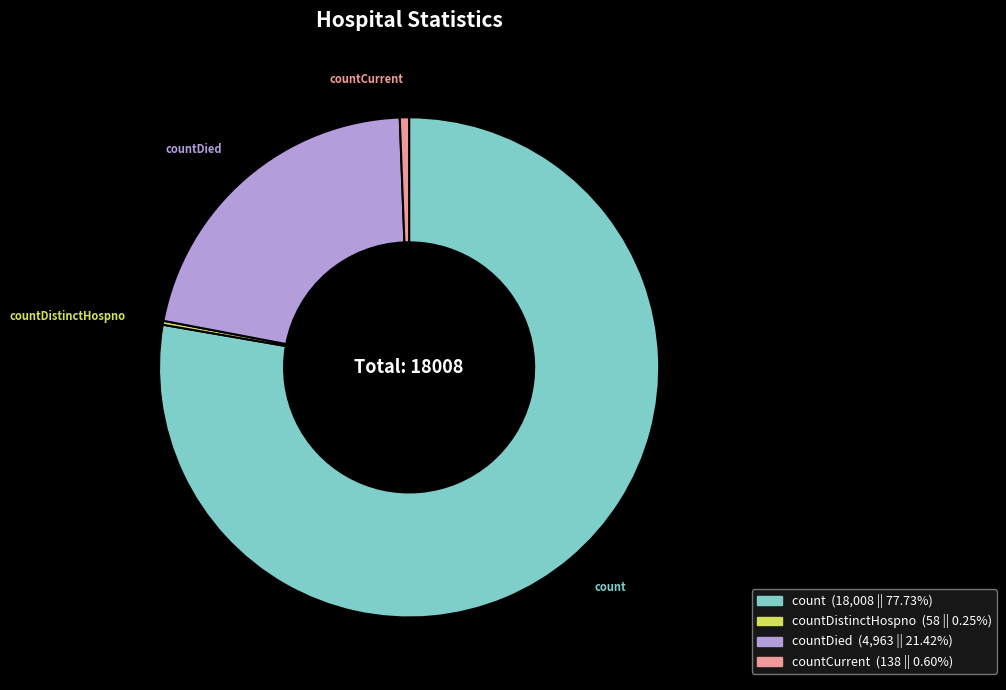

Which slice represents more than half of the pie?

count